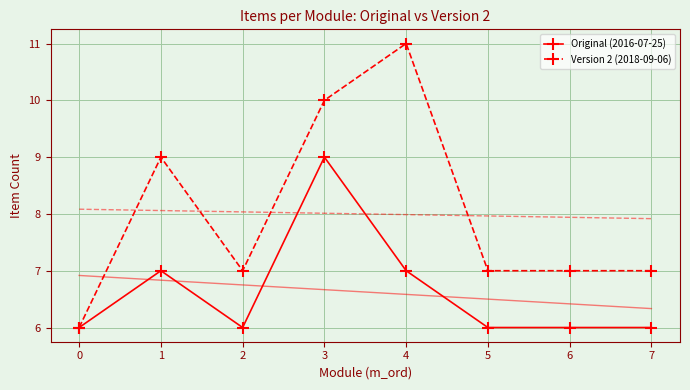

How many data points does each series have?

8